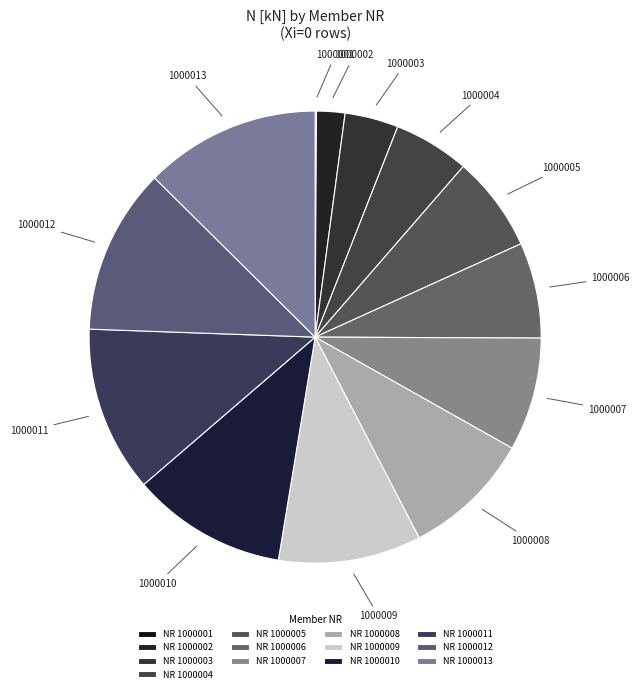

What is the smallest slice in the pie chart?

NR 1000001